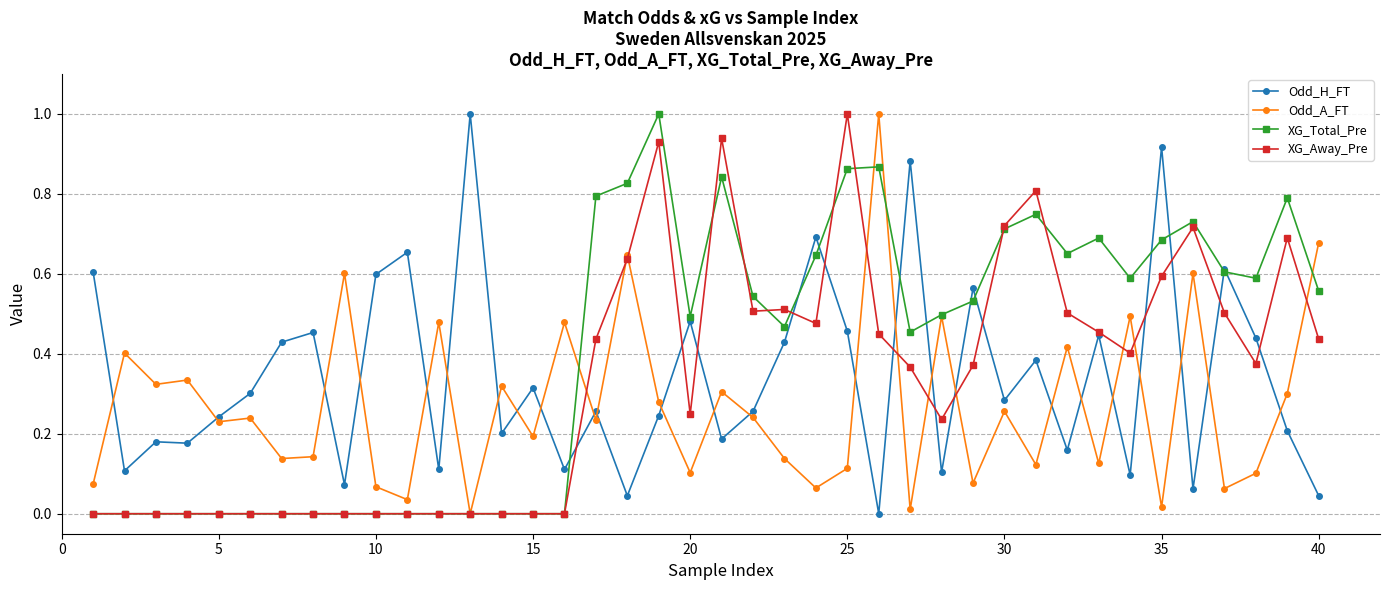

True or false: XG_Away_Pre has more than 0 points higher than both neighbors.

True